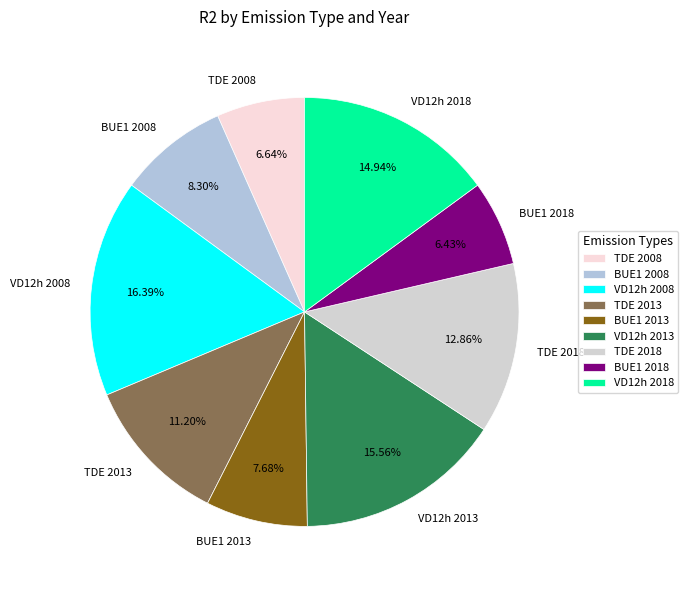

To the nearest percent, what is the difference between the largest and smallest slice percentages?

10%